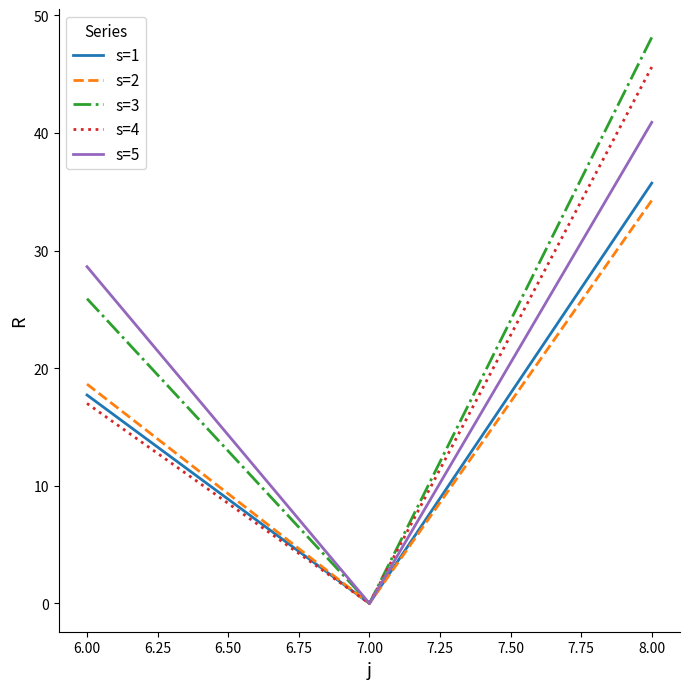

Reading right to left, list all the values displayed in this chart.

s=1: 35.7	0.0	17.7
s=2: 34.3	0.0	18.6
s=3: 48.1	0.0	25.9
s=4: 45.6	0.0	17.0
s=5: 40.9	0.0	28.6